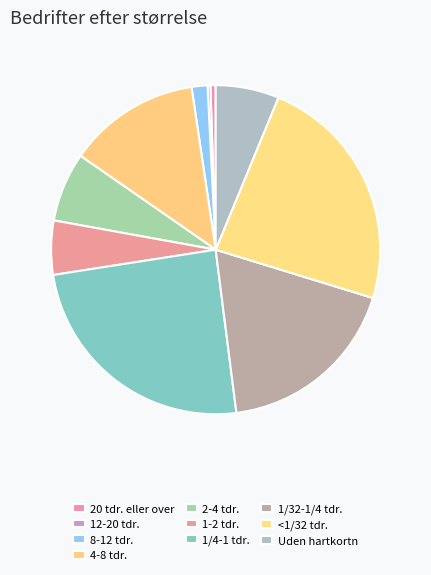

Rank the categories by value from highest to lowest.

1/4-1 tdr., <1/32 tdr., 1/32-1/4 tdr., 4-8 tdr., 2-4 tdr., Uden hartkortn, 1-2 tdr., 8-12 tdr., 20 tdr. eller over, 12-20 tdr.